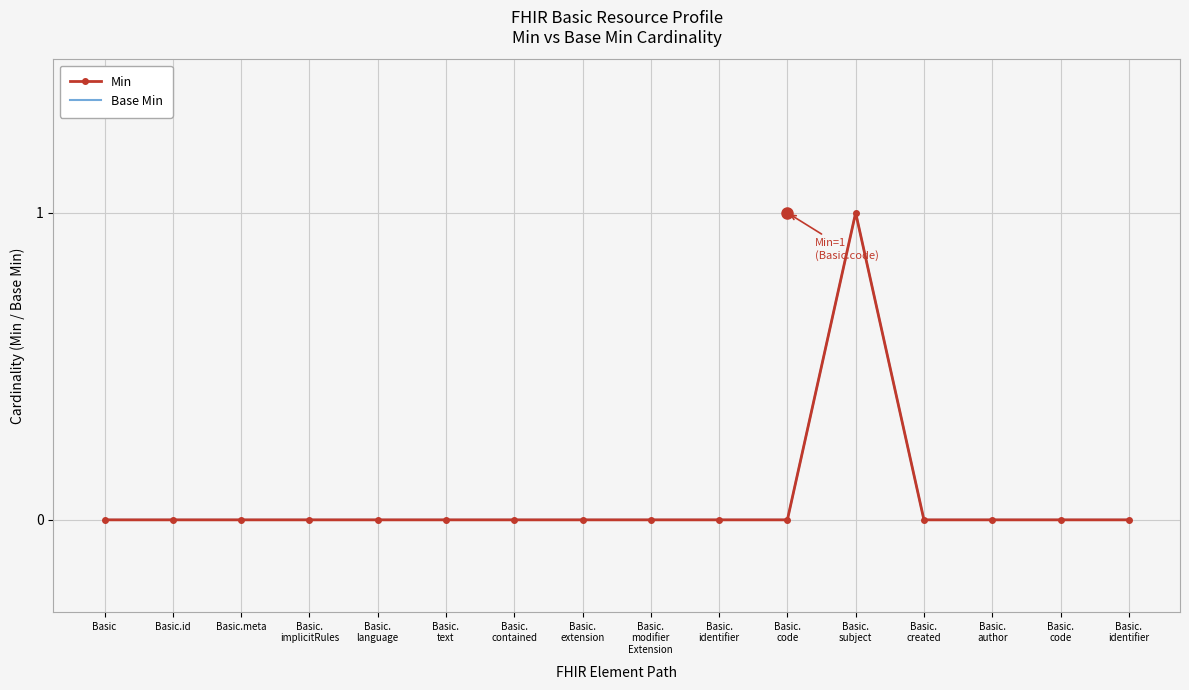

What is the sum of all Base Min values?

1